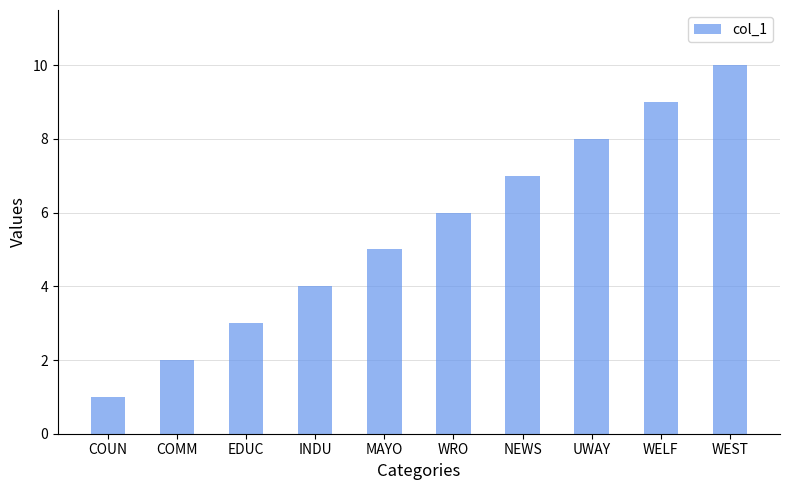

At which category does the chart reach its minimum across all series?

COUN